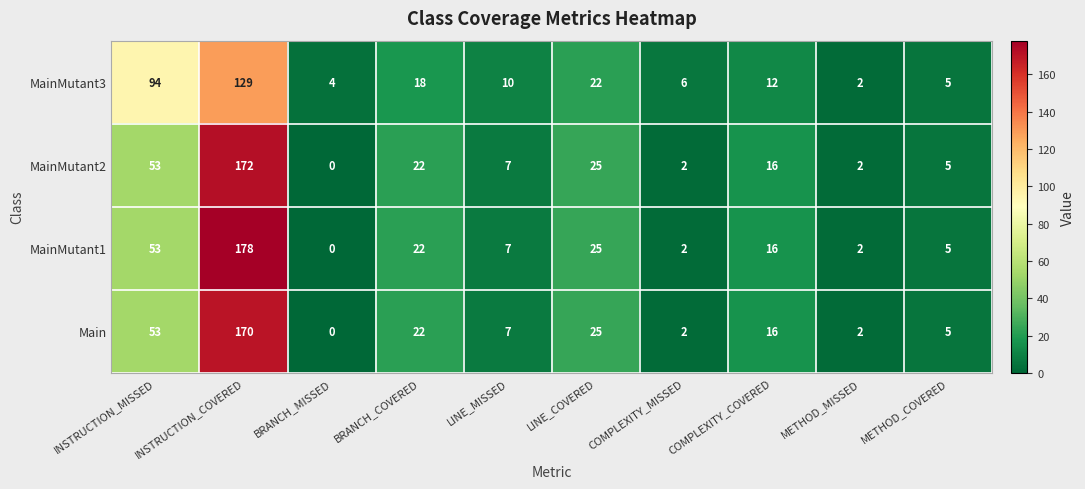

The MainMutant1 series shows 53 at INSTRUCTION_MISSED. True or false?

True